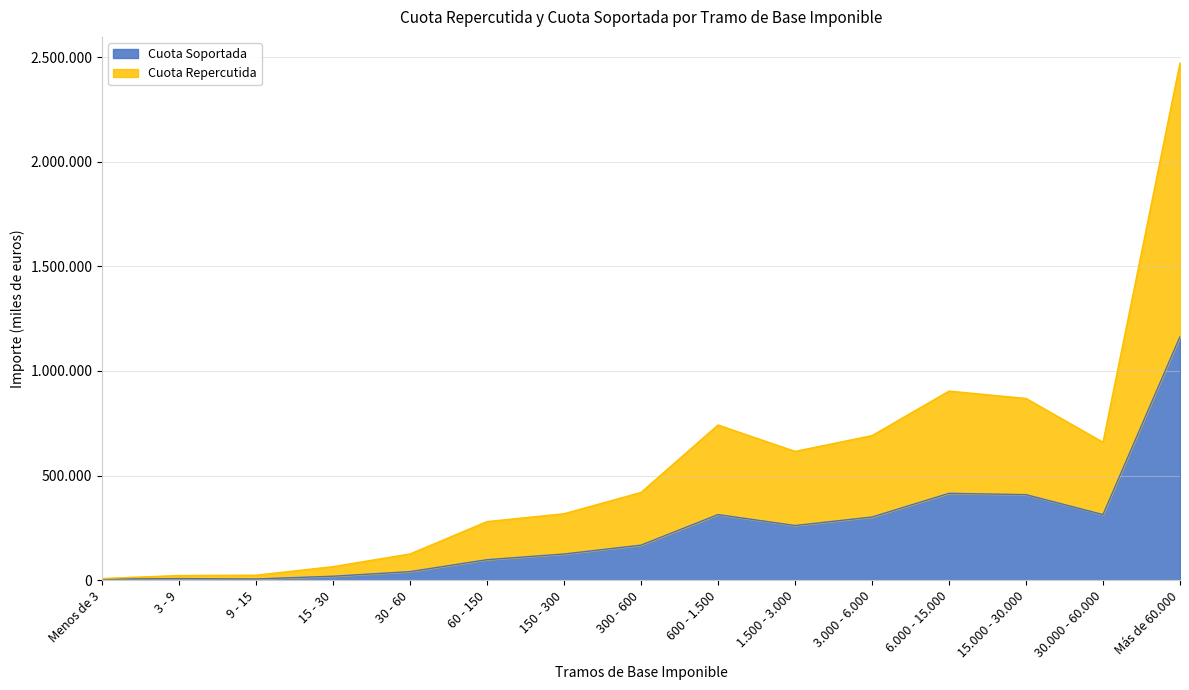

Reading right to left, extract all data points from this chart.

Cuota Soportada: 1164262.1	313887.6	409071.7	415433.6	302245.9	261592.6	313935.1	167843.7	125517.7	98322.2	41238.5	19295.3	6263.7	8052.1	5833.7
Cuota Repercutida: 2472711.6	659452.7	868804.2	903960.6	691210.2	615852.9	741983.1	419667.5	317876.2	280373.8	125760.8	65168.8	24222.7	22741.8	8440.3